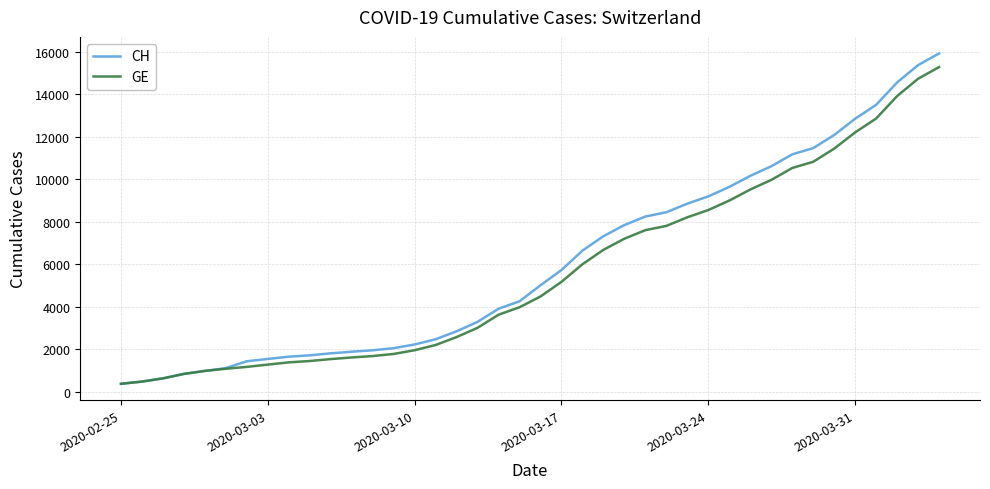

What is the greatest value displayed?

15926